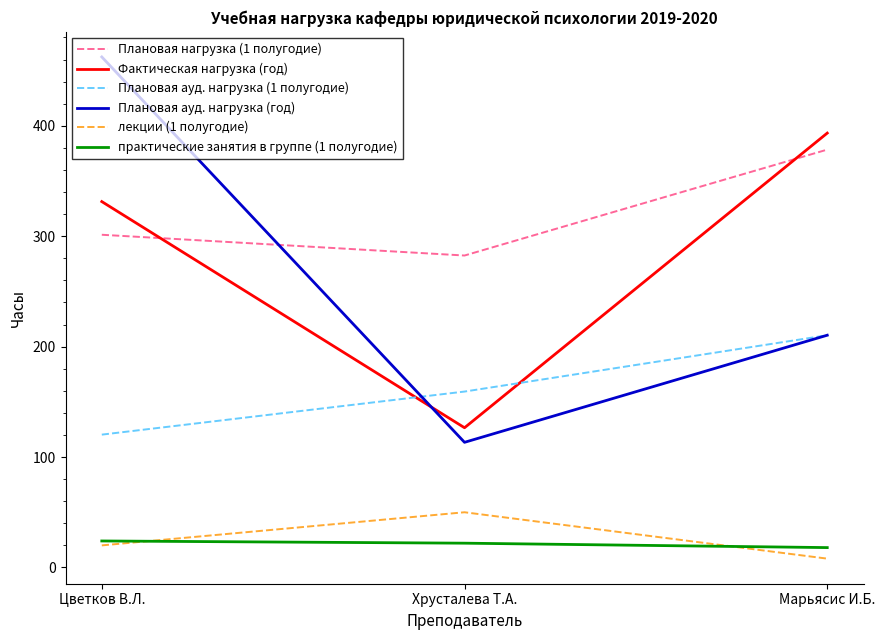

At which label does лекции (1 полугодие) reach its minimum?

Марьясис И.Б.